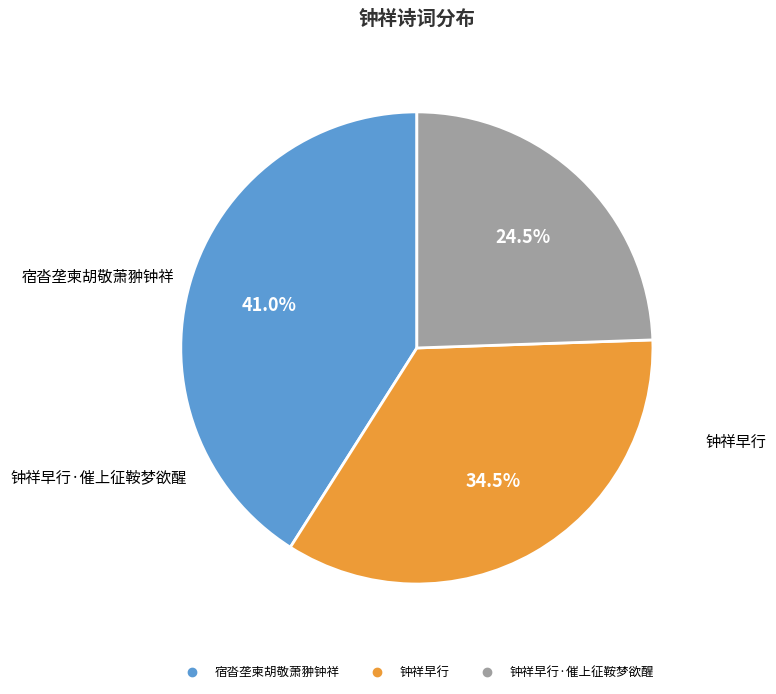

How many segments does this pie chart have?

3